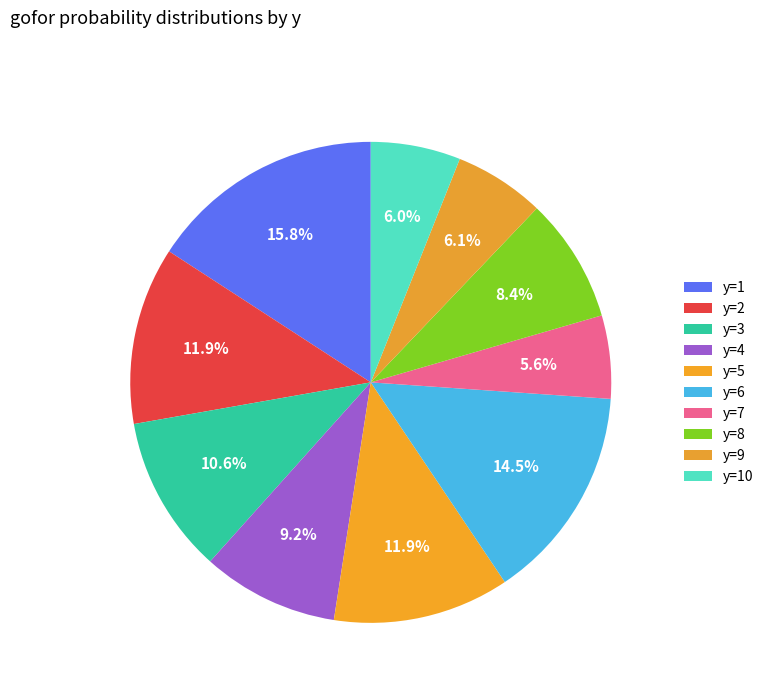

How many slices are in this pie chart?

10